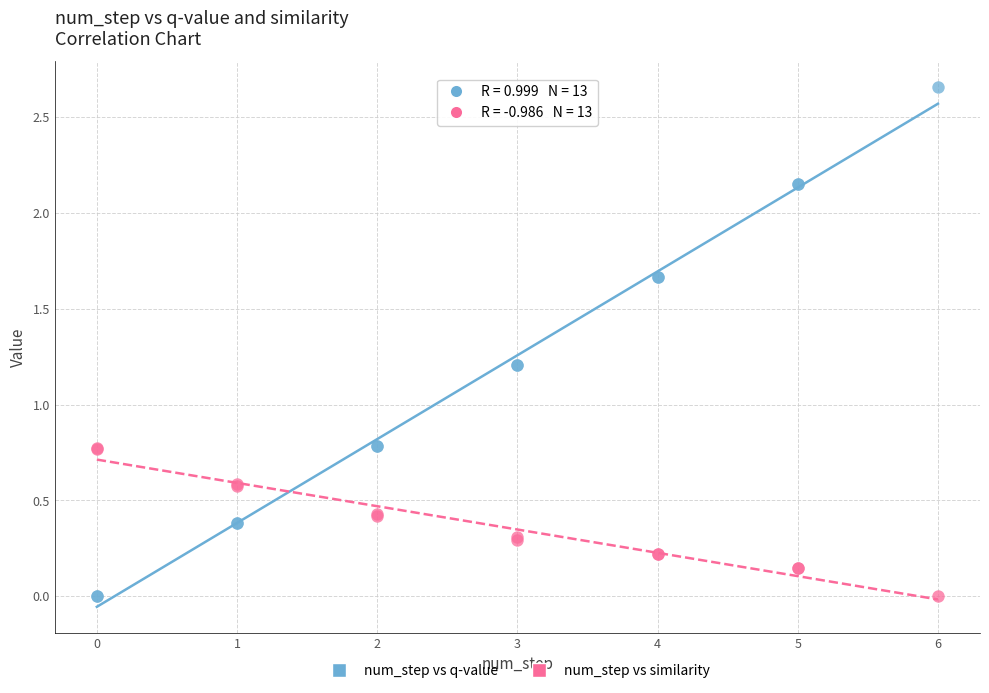

What is the X range (max minus min) for the scatter plot?

6.0